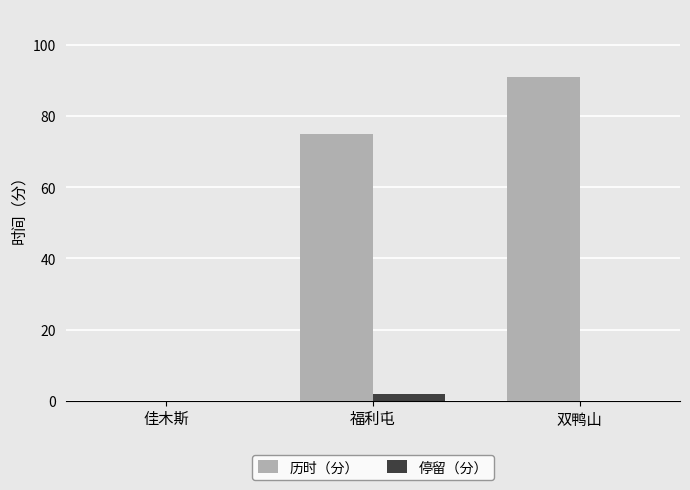

How many categories are shown in the chart?

3